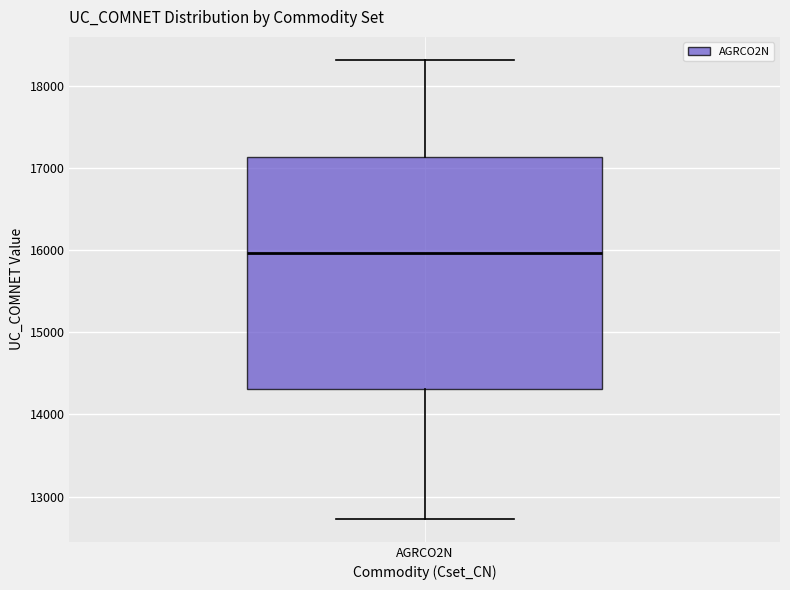

Where does the lower whisker of the box for AGRCO2N end on the y-axis? The values are not printed on the chart, so give them approximately, as read against the axis.

12700